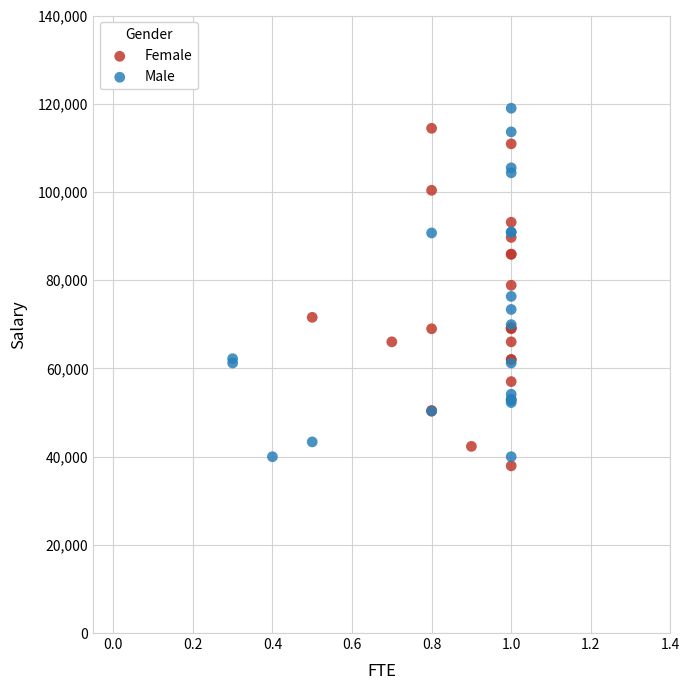

Which series reaches the minimum Y coordinate?

Female